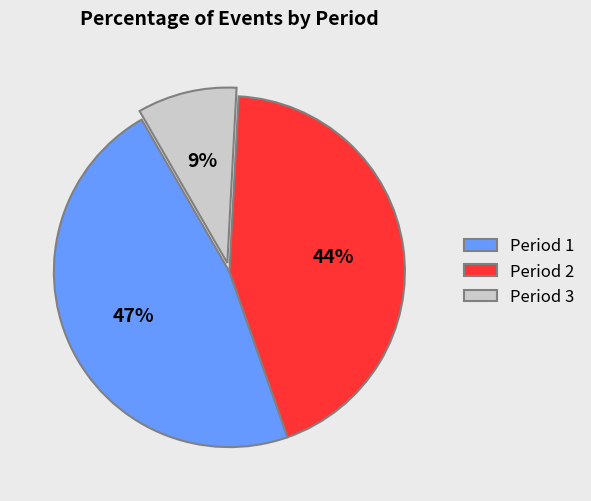

Does Period 2 account for over 50% of the chart?

No